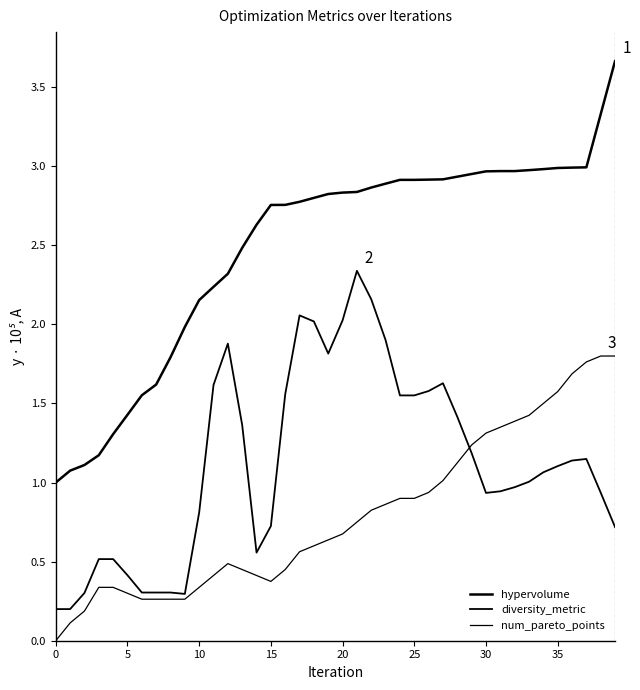

How many lines are shown in the chart?

3